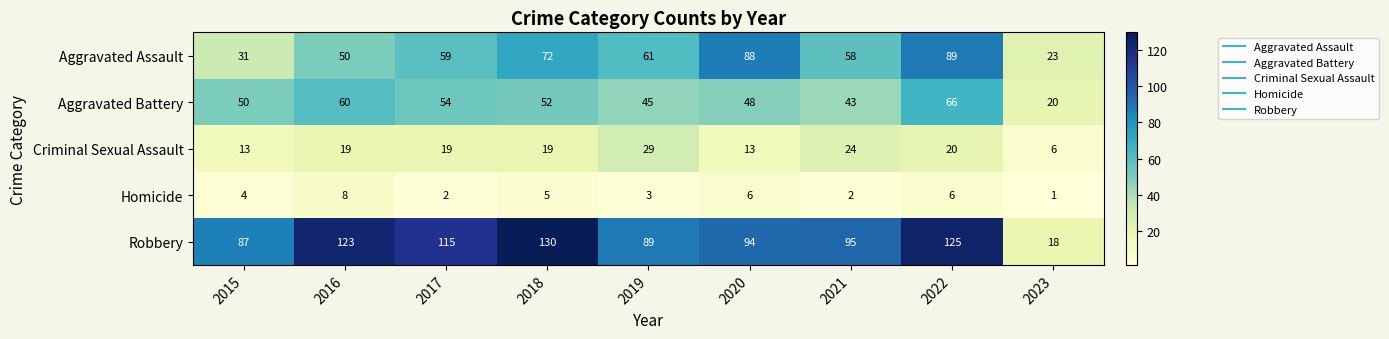

At which label is Robbery closest to 74?

2015